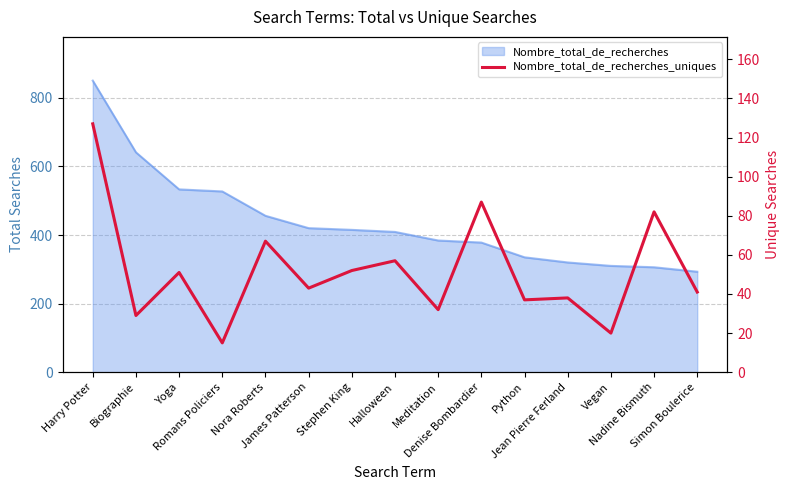

What is the label of the 9th point from the left?

Meditation